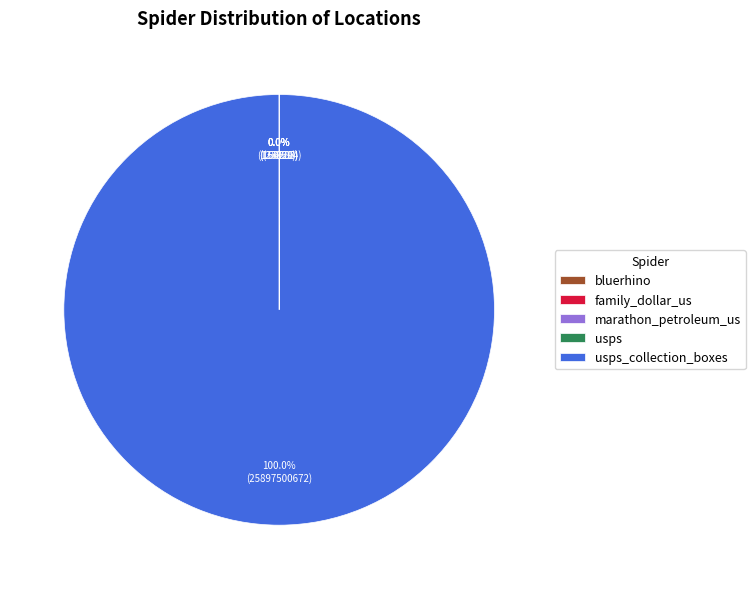

Is there a majority slice in this chart?

Yes